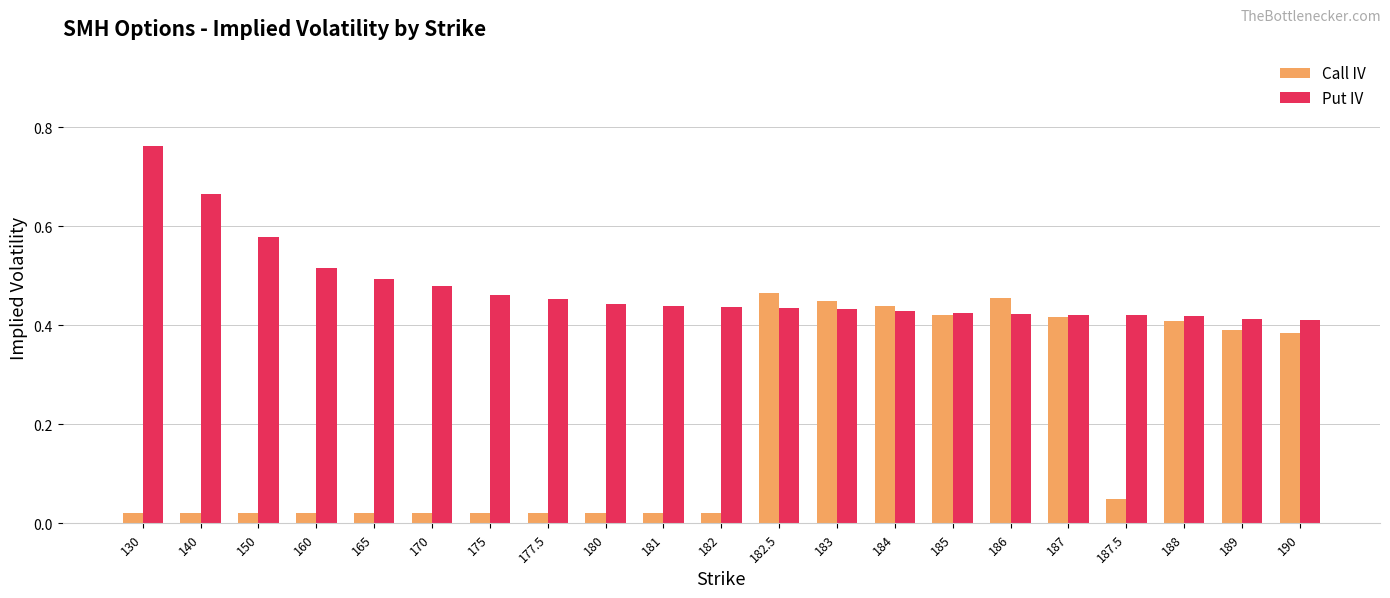

What are all the series names shown in the legend?

Call IV, Put IV